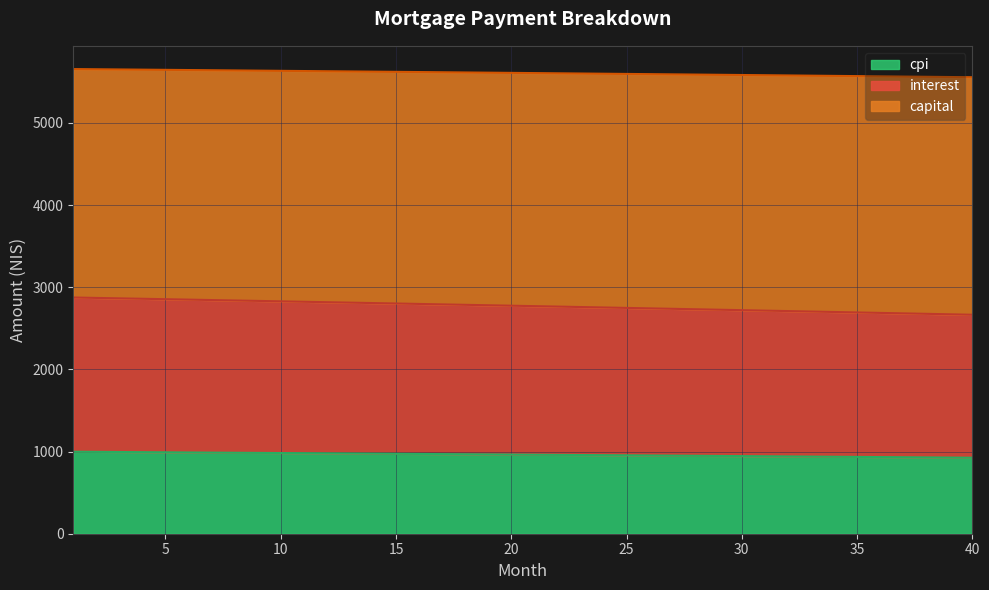

What is the difference between the interest values at 1 and 8?

36.2